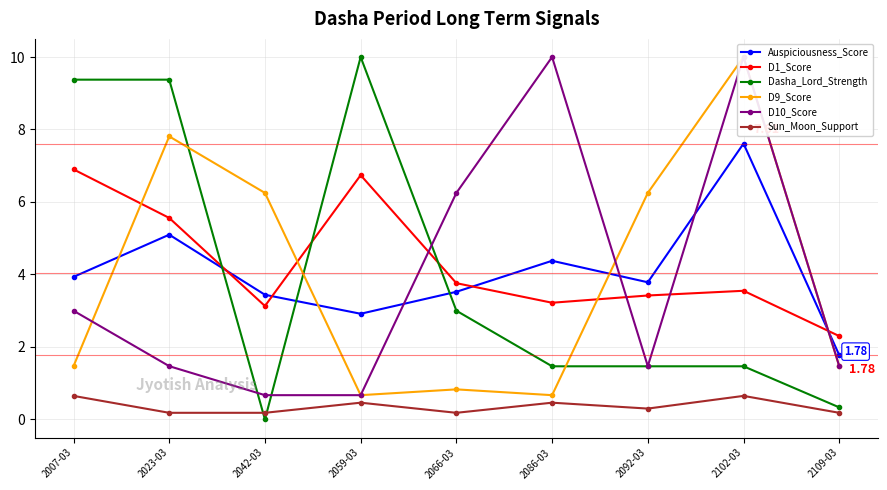

What is the approximate value of D1_Score at 2102-03?

3.5